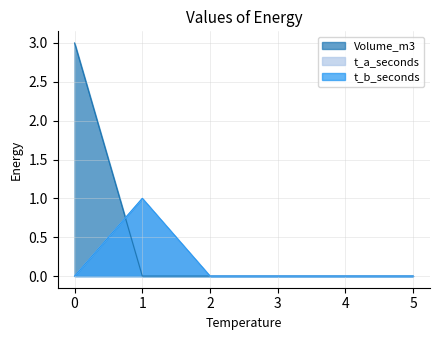

Is the value of Volume_m3 at 2 greater than the value of t_a_seconds at 0?

No